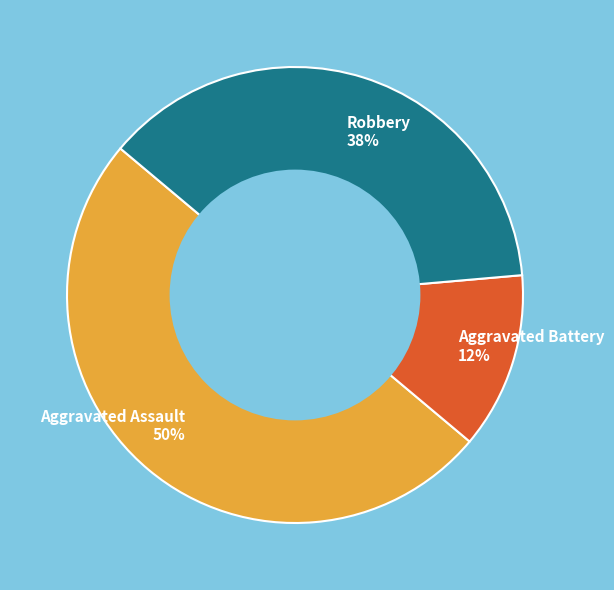

What percentage is the Aggravated Assault 50% slice, to the nearest percent?

50%